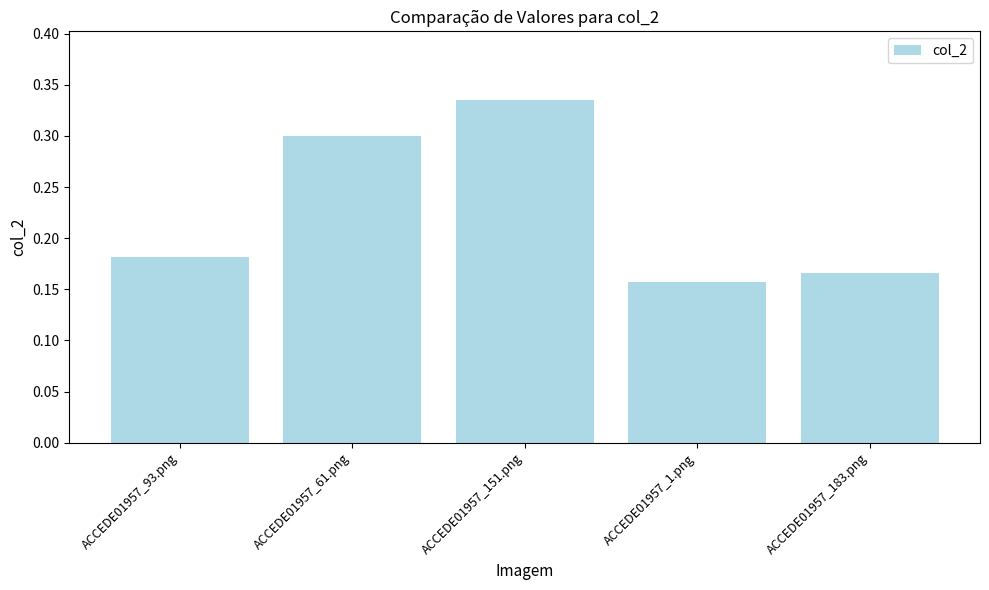

List the labels in order of value, largest first.

ACCEDE01957_151.png, ACCEDE01957_61.png, ACCEDE01957_93.png, ACCEDE01957_183.png, ACCEDE01957_1.png